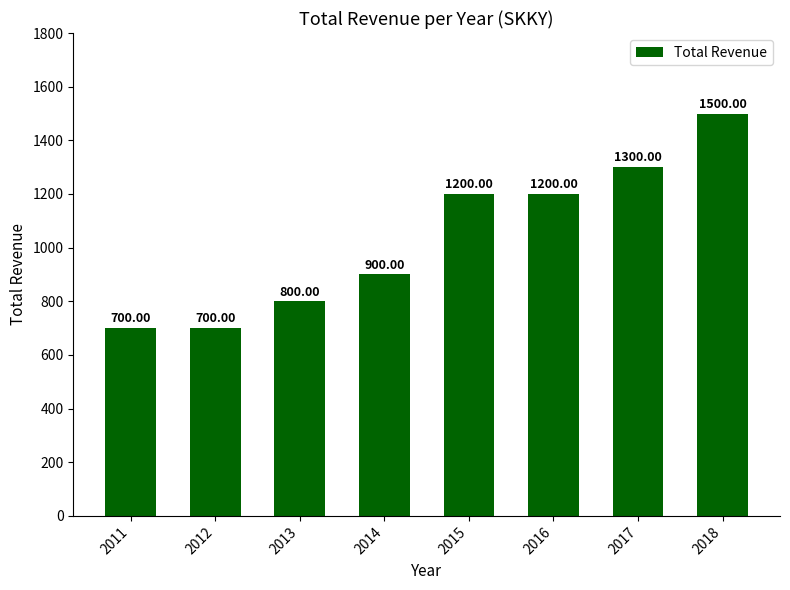

Count the number of data series in this chart.

1